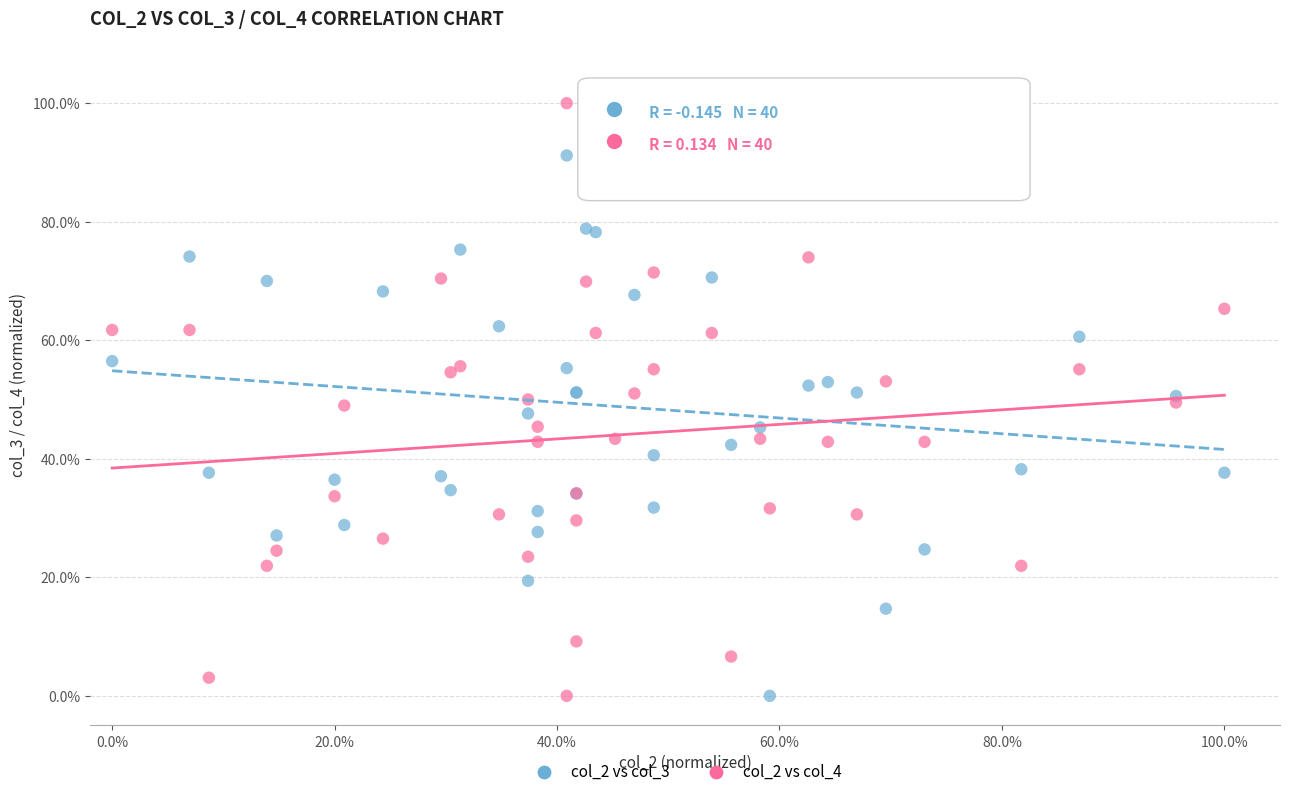

What are all the series names shown in the legend?

col_2 vs col_3, col_2 vs col_4